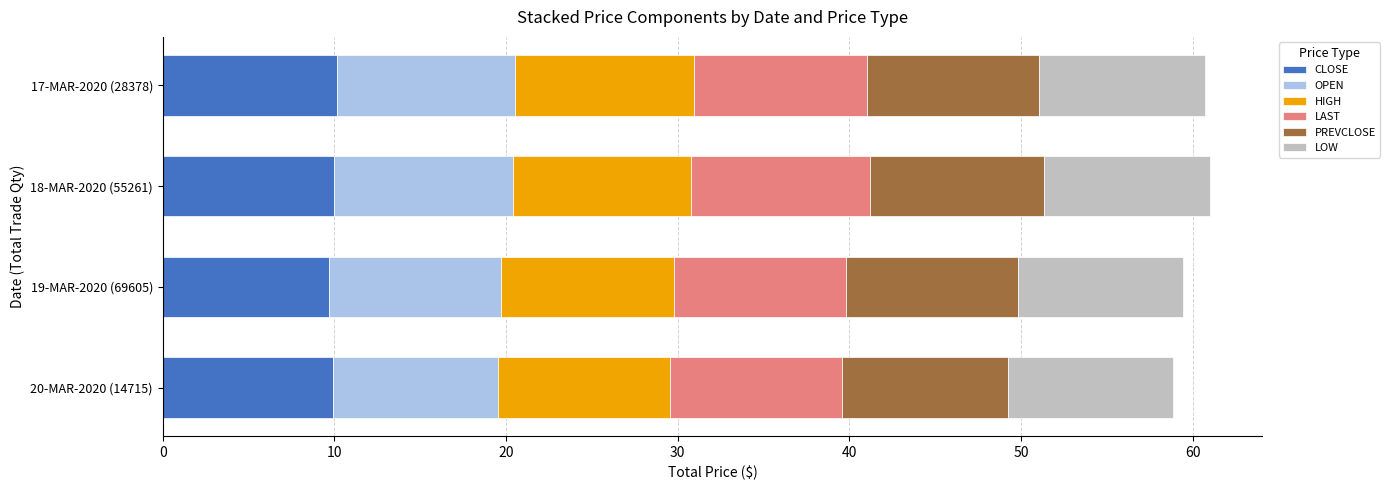

What is the lowest value of the CLOSE series?

9.7